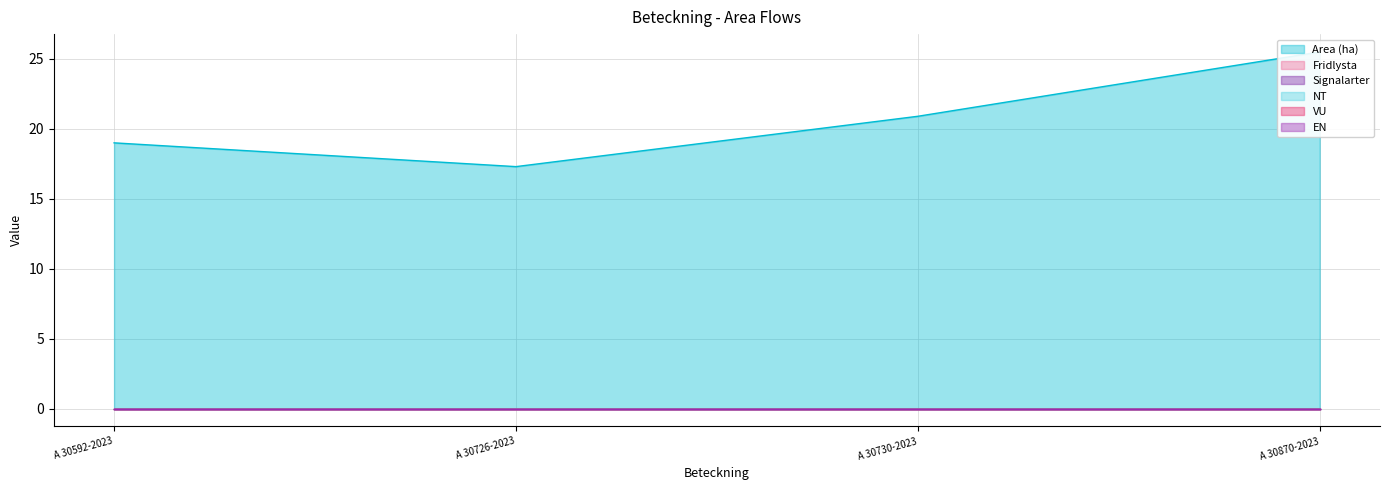

True or false: EN and Signalarter intersect in this chart.

False